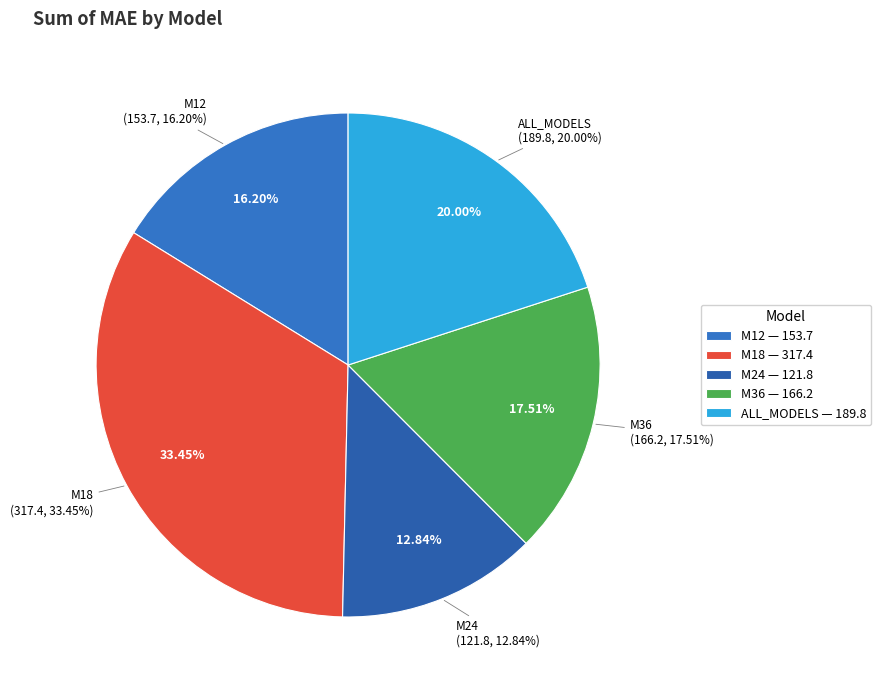

Does M18 represent more than half of the total?

No